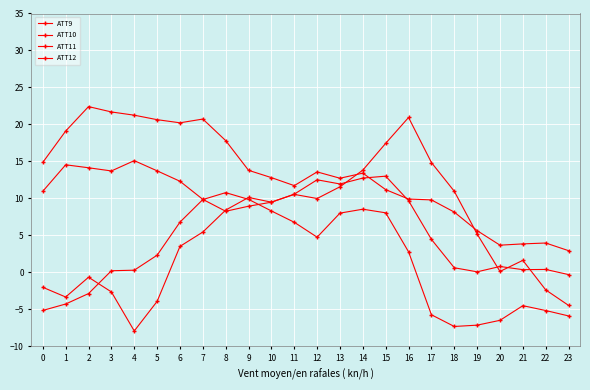

Which category has the lowest value across all series?

4